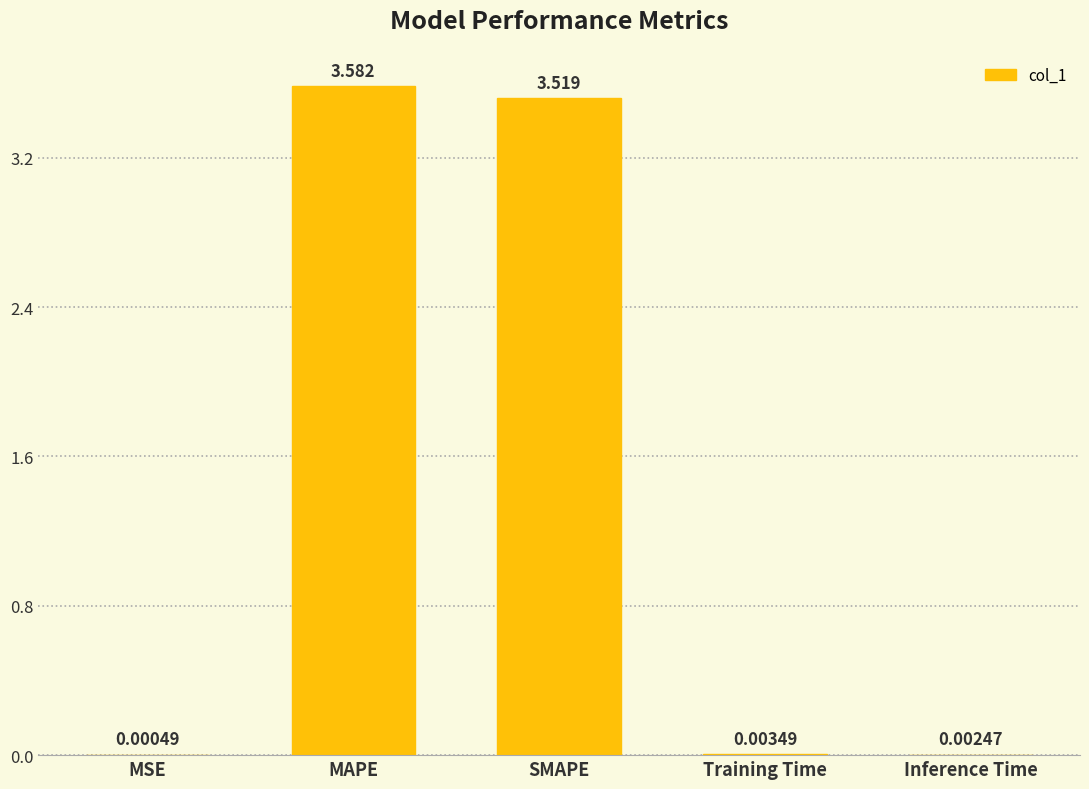

Which has a higher value, MSE or MAPE?

MAPE